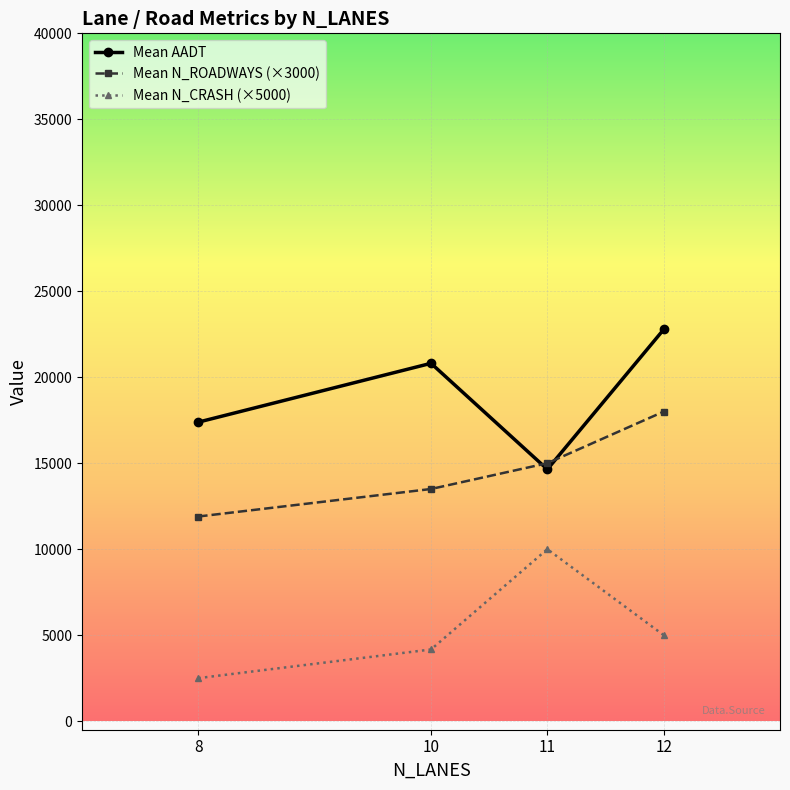

True or false: Mean AADT and Mean N_ROADWAYS (×3000) intersect in this chart.

True